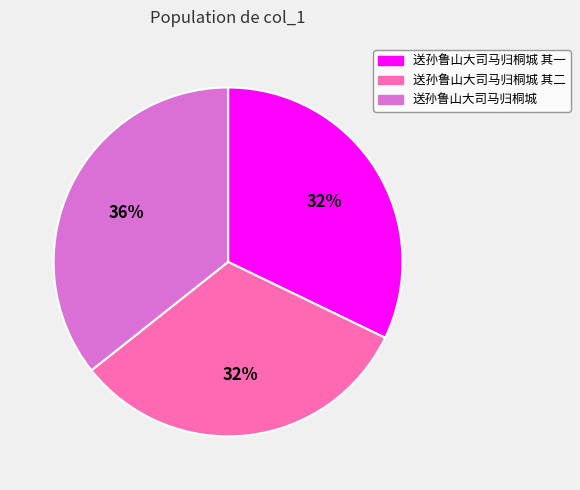

To the nearest percent, what is the difference between the largest and smallest slice percentages?

4%